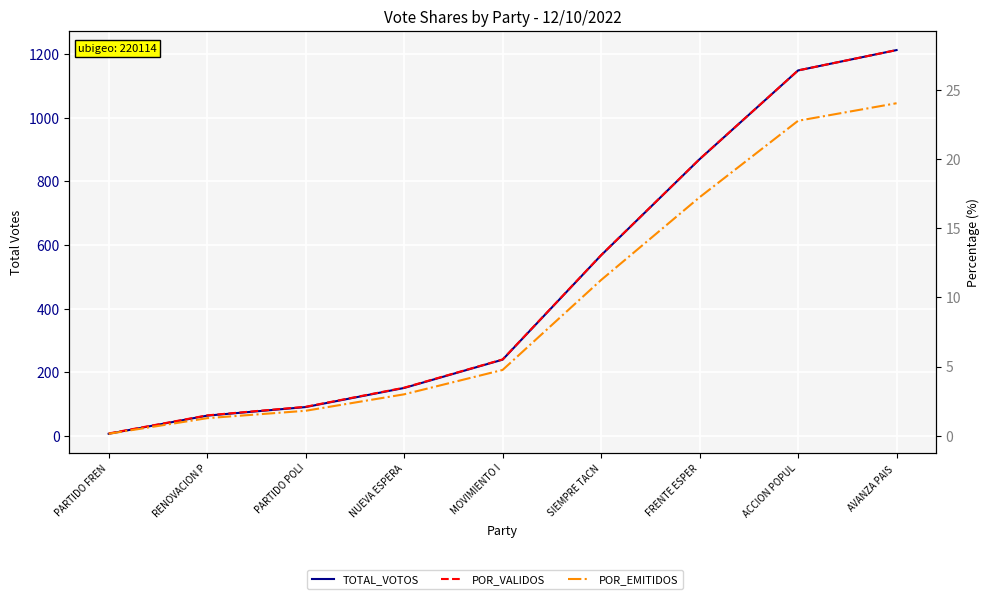

How many categories are shown in the chart?

9